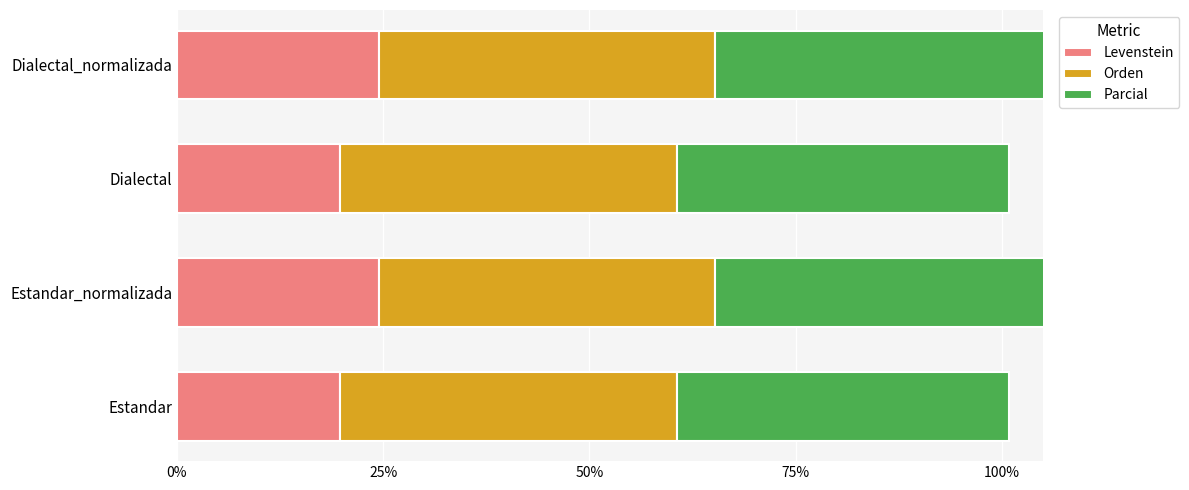

The Orden series shows 0.9 at 0%. True or false?

False